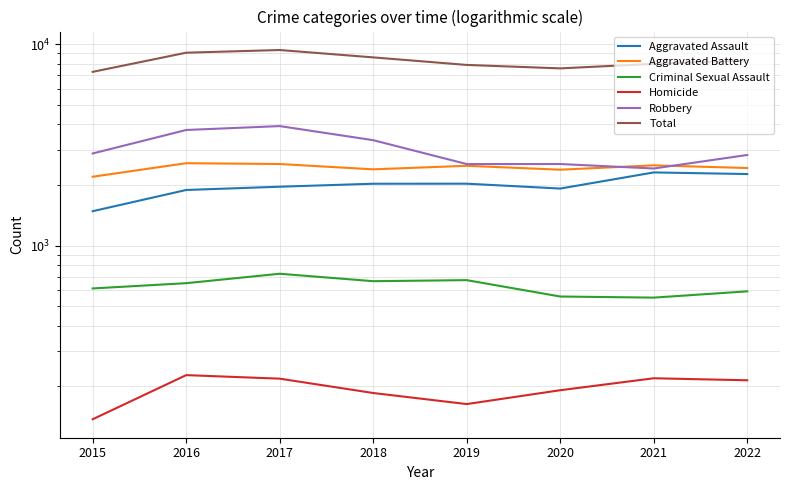

Which series has the widest spread of values?

Total